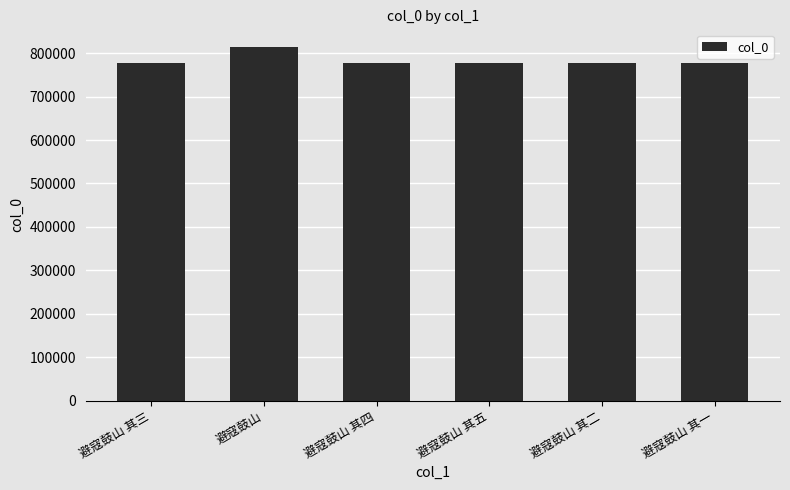

Which label corresponds to the largest value in the chart?

避寇鼓山